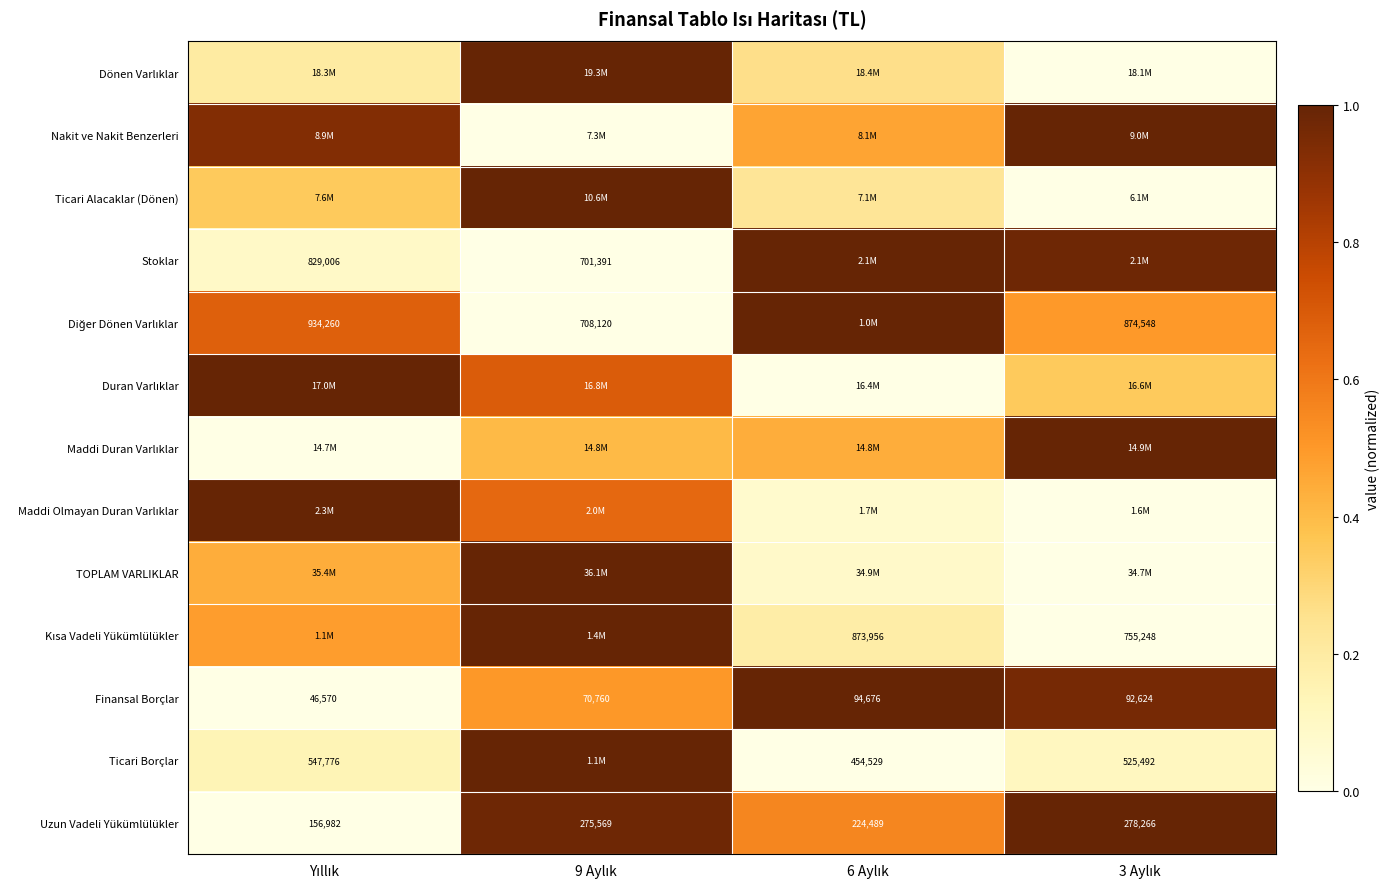

At which category is the sum across all series the highest?

9 Aylık